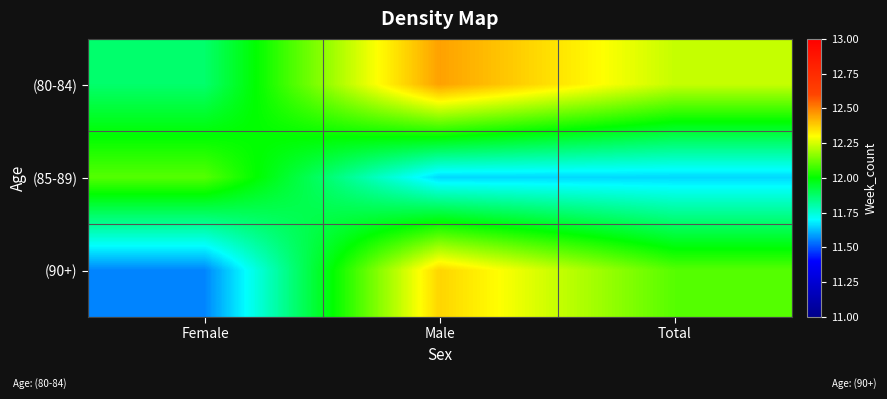

List the series in order of their overall mean, highest first.

(80-84), (90+), (85-89)